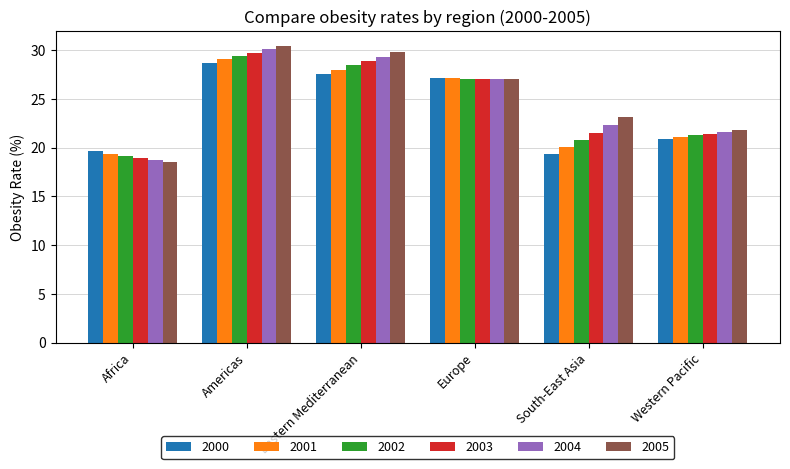

How many bars are there in total?

36